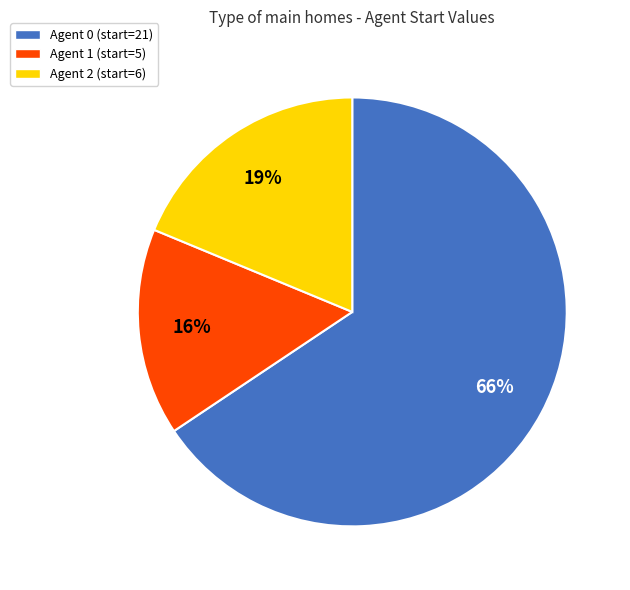

Combined, do Agent 2 (start=6) and Agent 0 (start=21) account for over 50%?

Yes